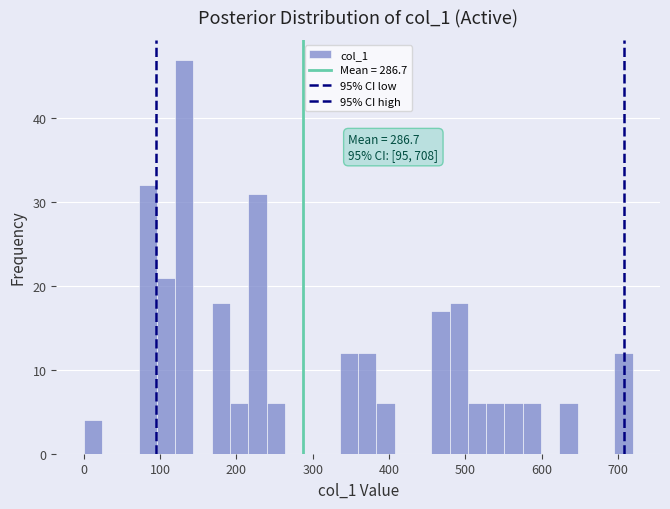

Read against the x-axis, roughly where is the centre of the tallest bar?

130